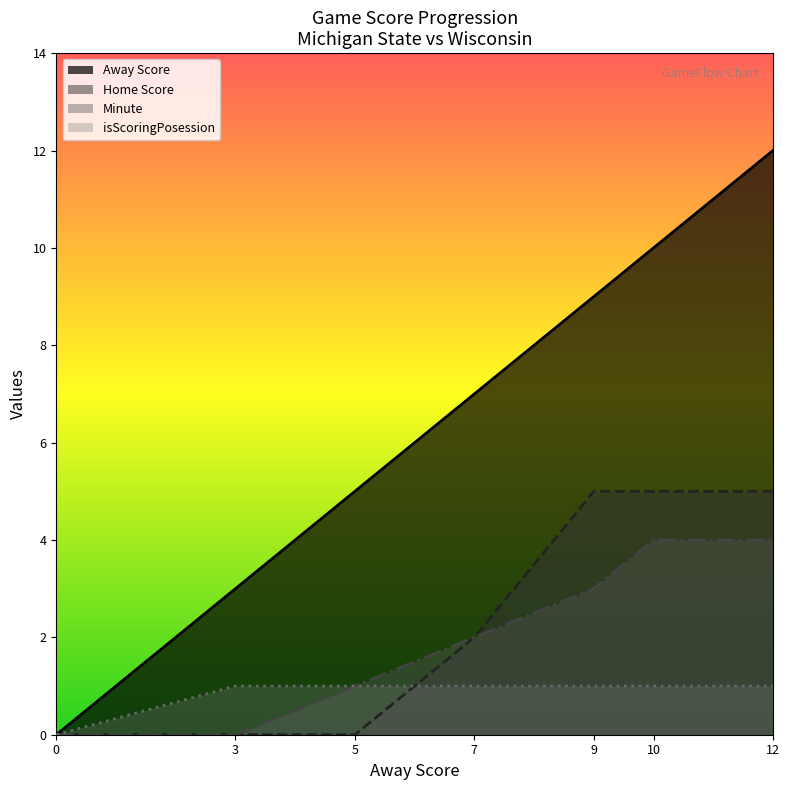

True or false: Minute and isScoringPosession cross at least once.

False